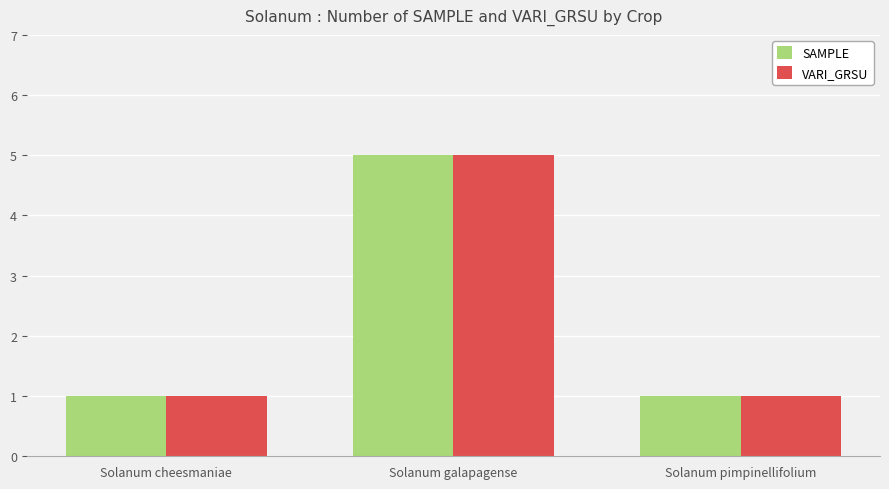

What is the maximum value for SAMPLE?

5